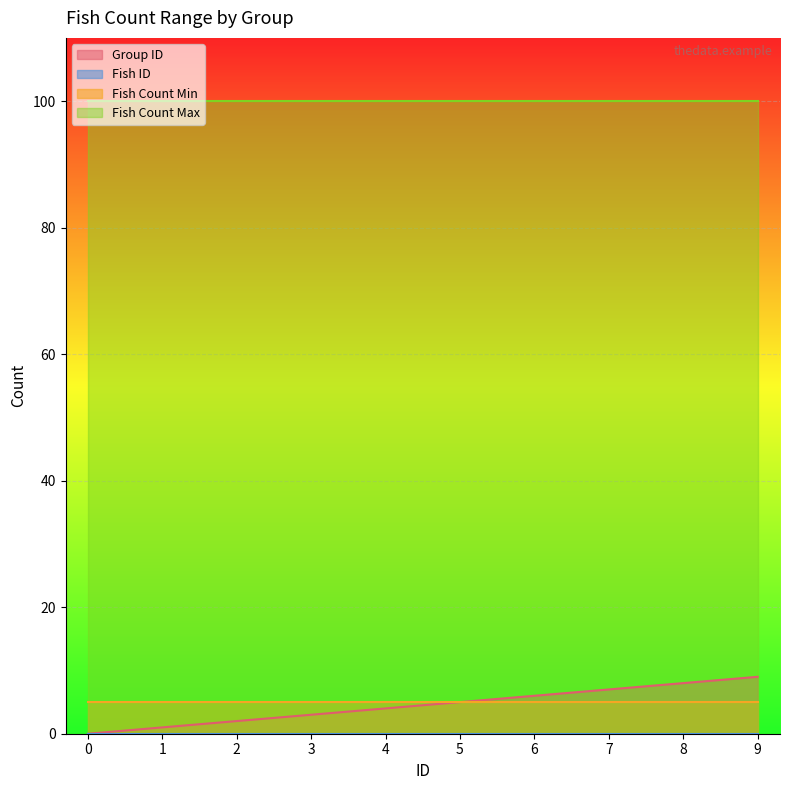

What is the spread (max minus min) of values at 8?

100